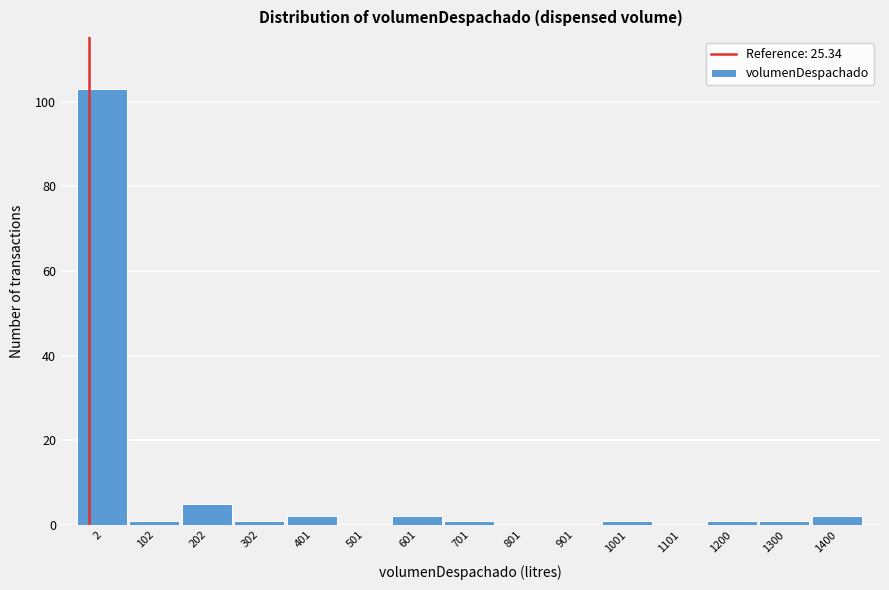

Reading right to left, list all the values displayed in this chart.

1400=2	1300=1	1200=1	1101=0	1001=1	901=0	801=0	701=1	601=2	501=0	401=2	302=1	202=5	102=1	2=103